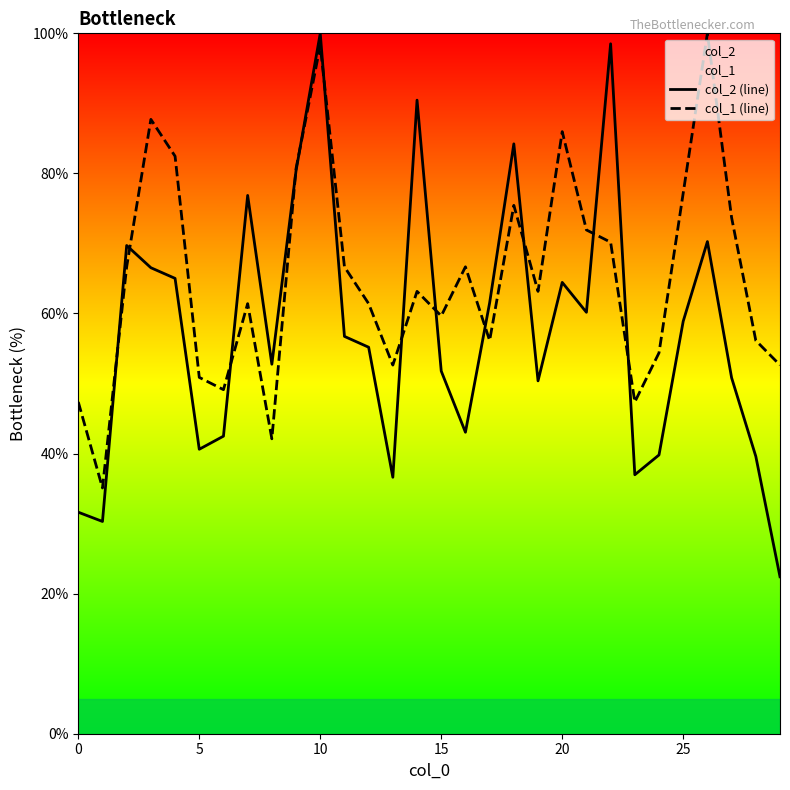

List the series in order of their overall mean, highest first.

col_1 (line), col_2 (line)